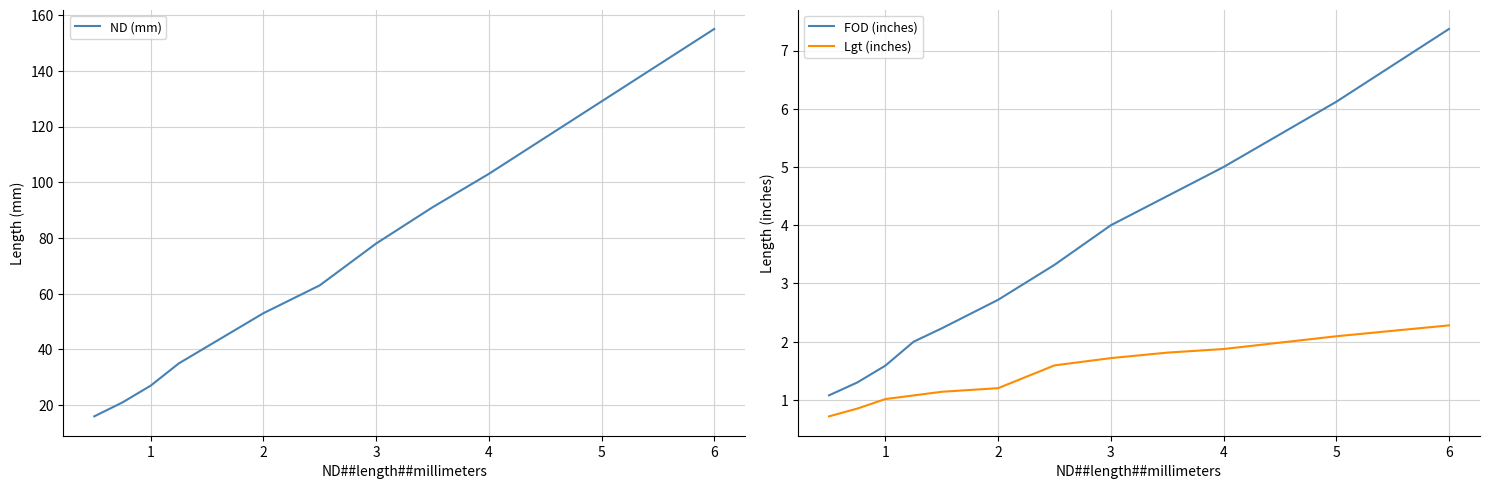

What is the minimum value for Lgt (inches)?

0.7